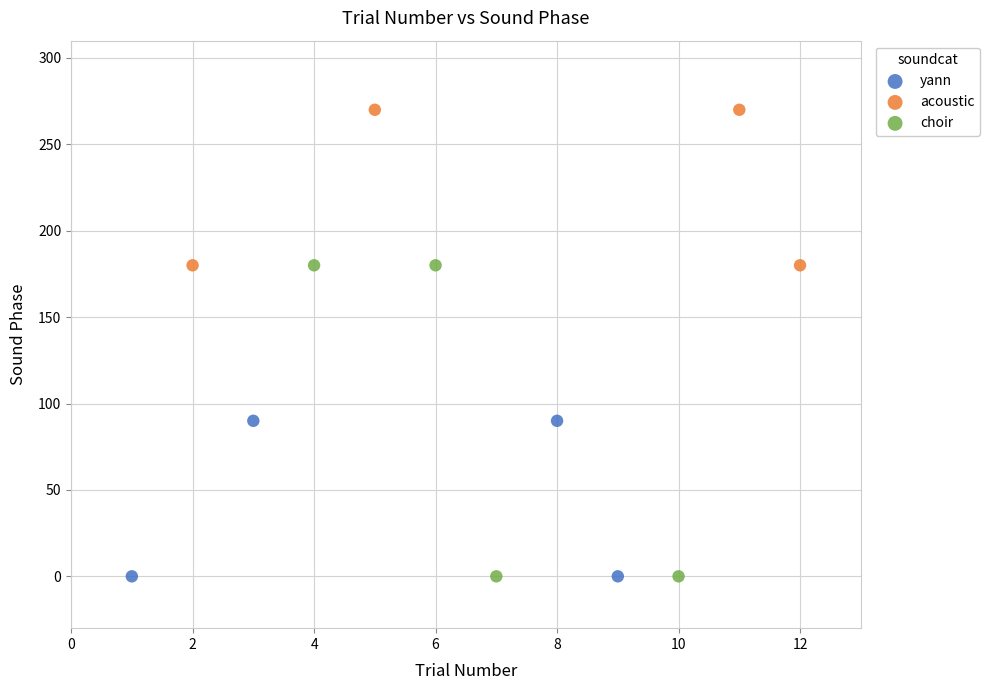

What are all the series names shown in the legend?

yann, acoustic, choir